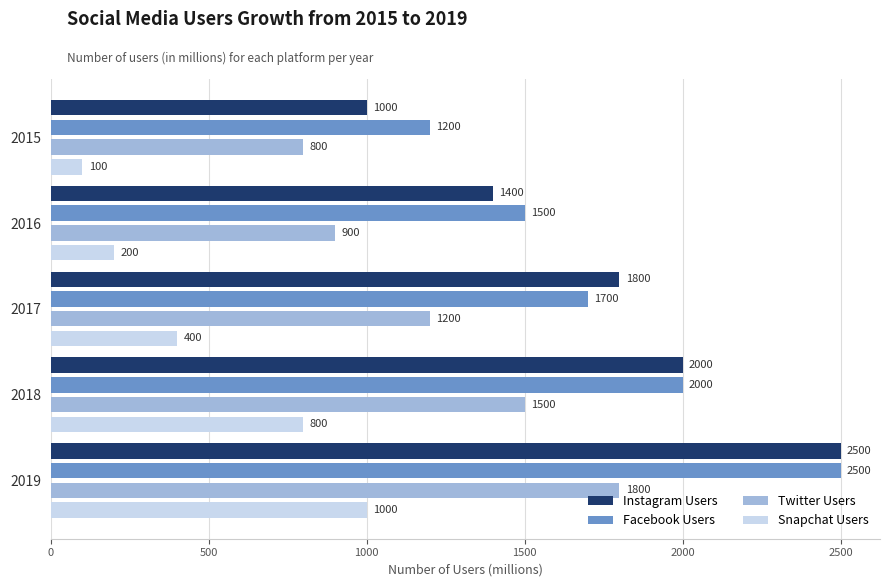

What is the difference between the maximum and minimum values in the Twitter Users series?

1000